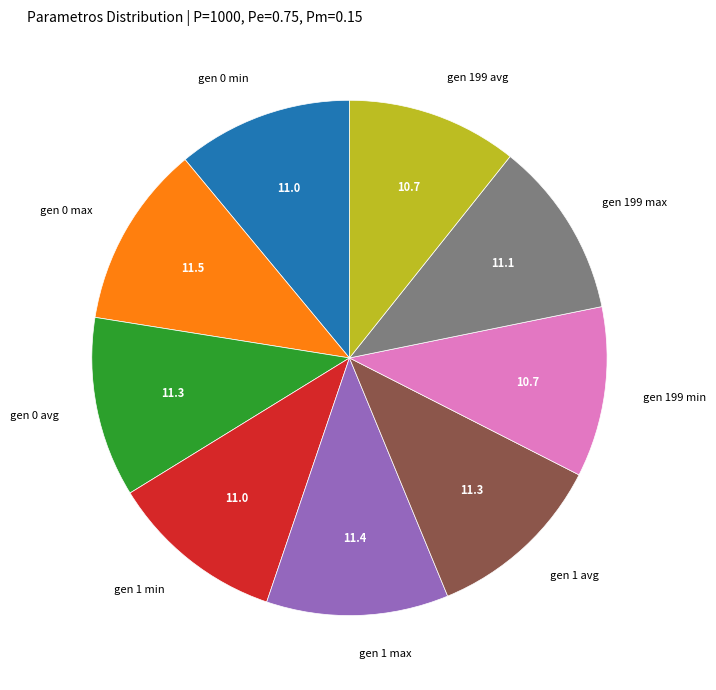

Do gen 1 min and gen 0 avg together represent more than half of the pie?

No